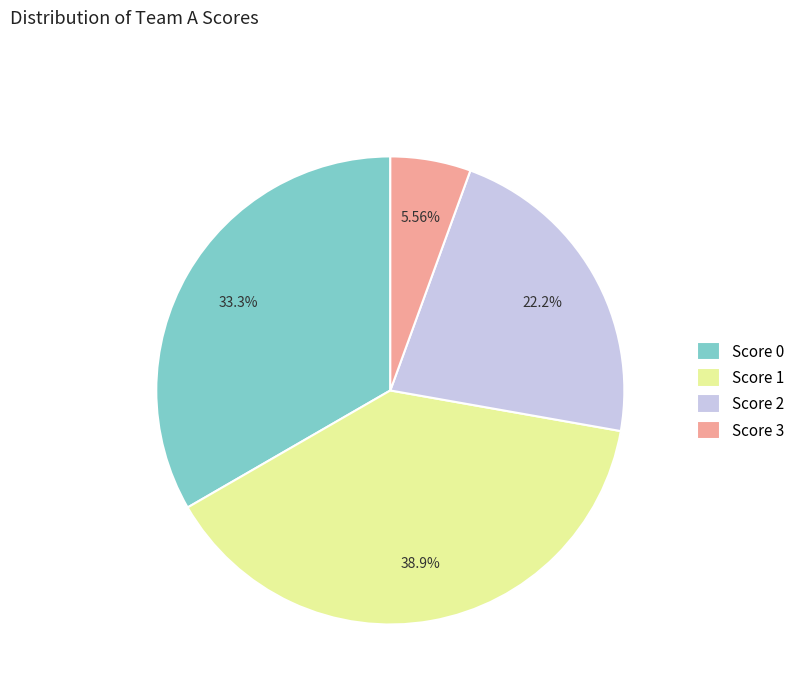

How many slices are in this pie chart?

4